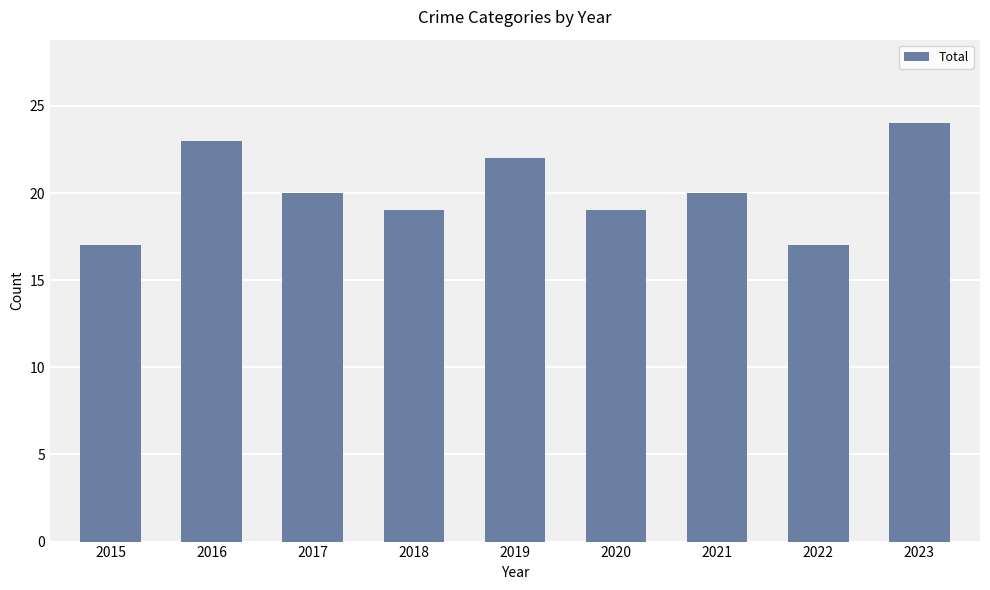

Reading left to right, what are all the values shown in this chart?

17	23	20	19	22	19	20	17	24